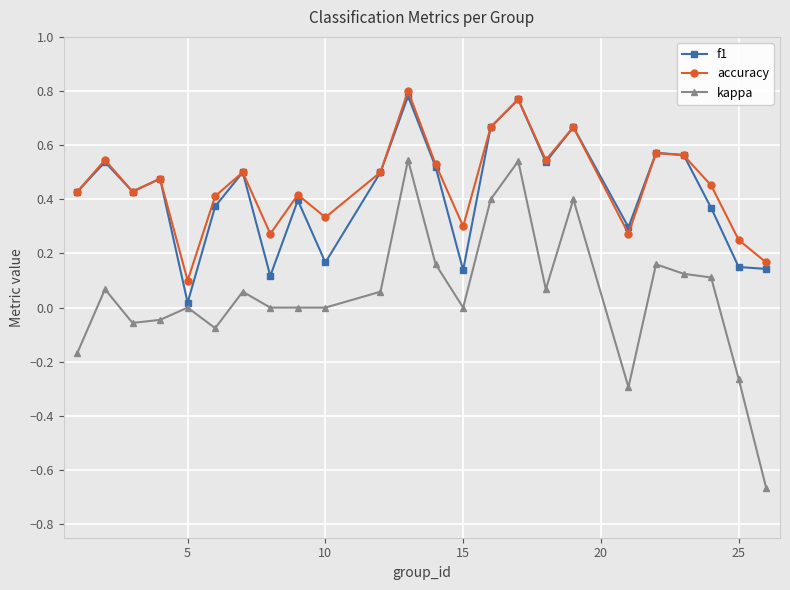

True or false: f1 has more than 1 interior local peaks.

True